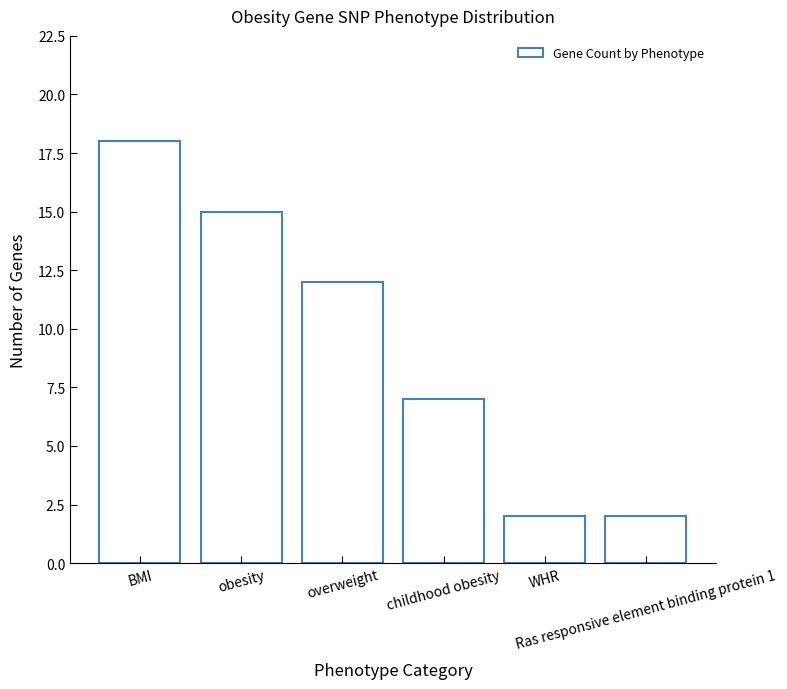

True or false: the data shows 12 at overweight.

True